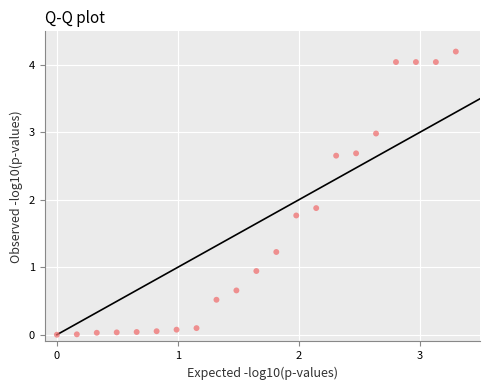

What is the range of X values (max minus min)?

3.3